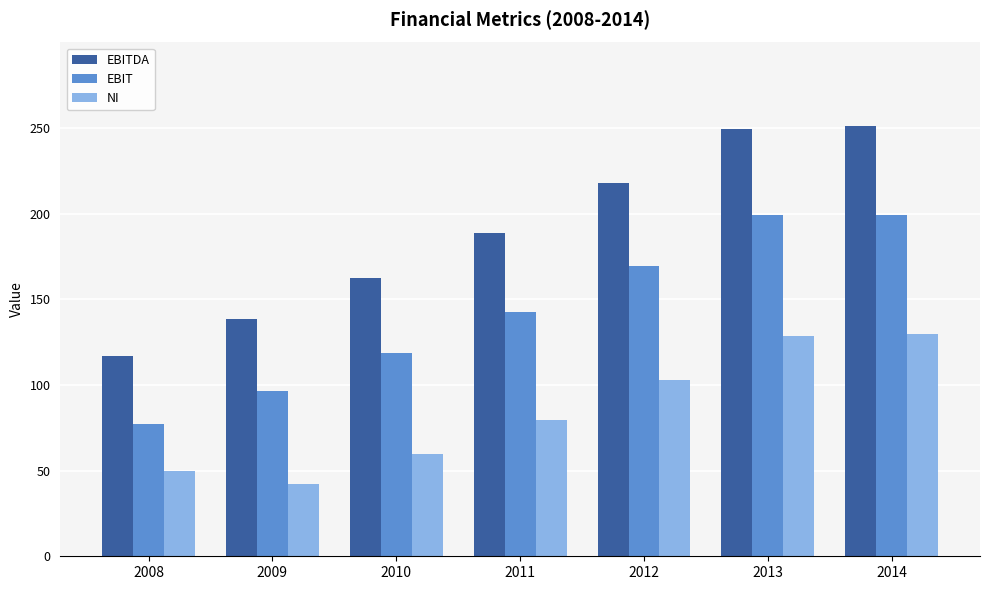

What are all the series names shown in the legend?

EBITDA, EBIT, NI